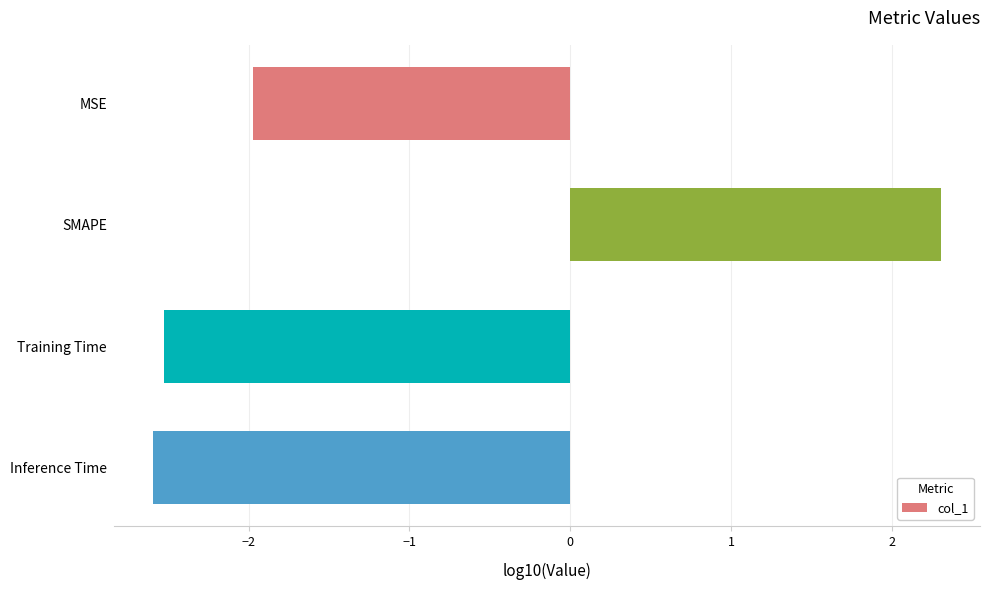

The chart shows a value of -4.1 at Inference Time. True or false?

False